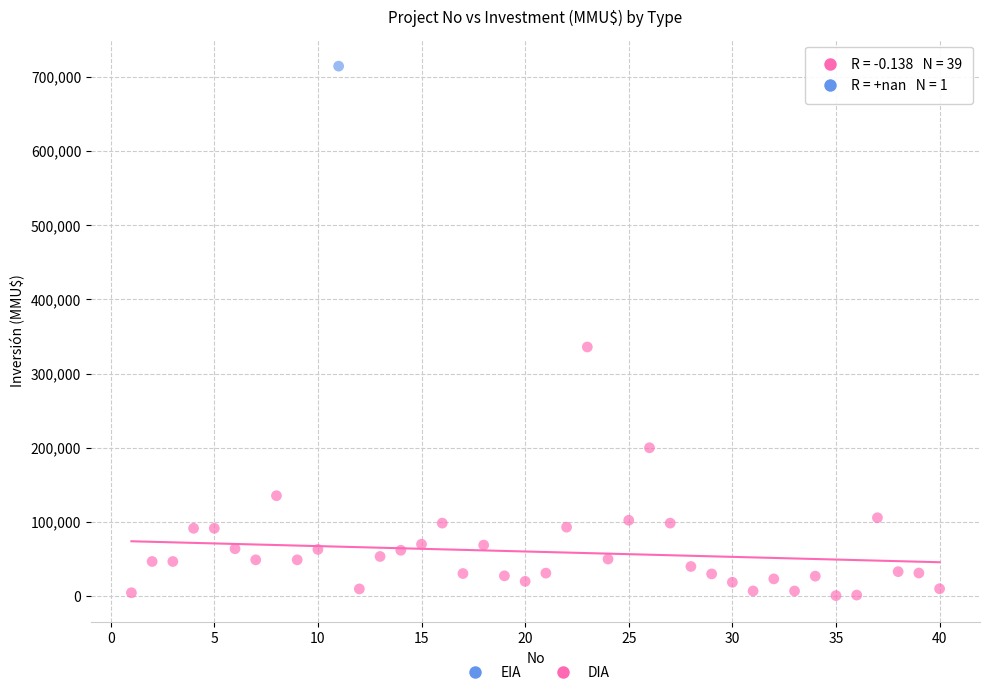

What are all the series names shown in the legend?

EIA, DIA